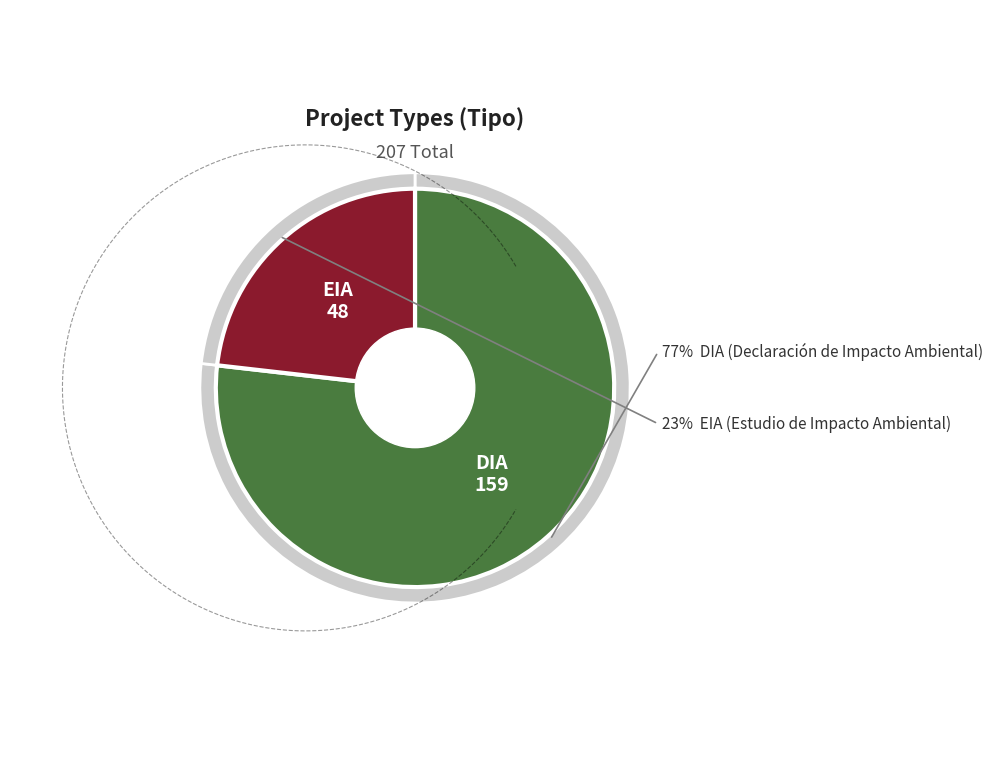

Which has a higher value, DIA or EIA?

DIA